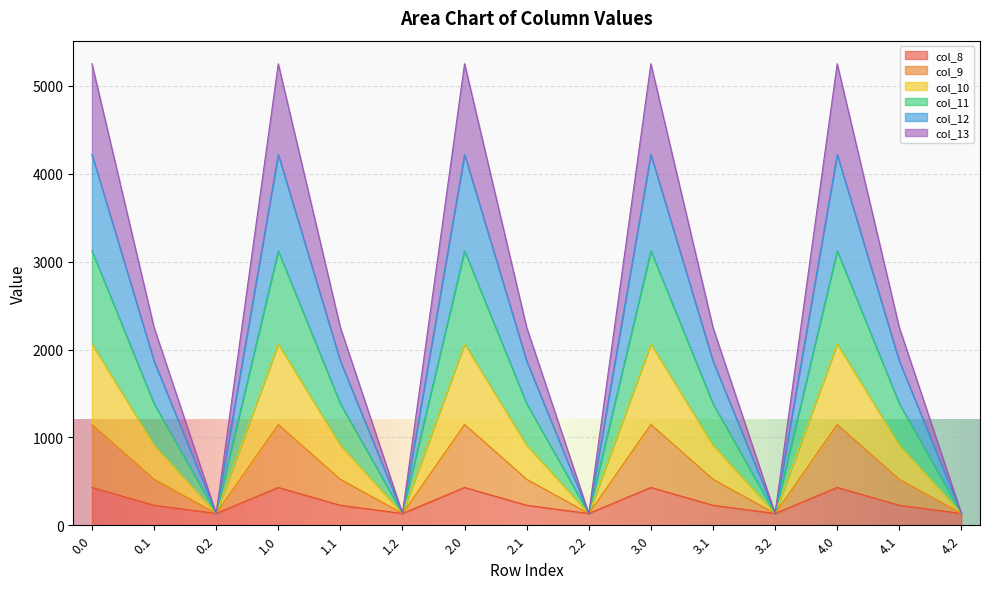

How many interior local peaks does the col_11 series have?

4